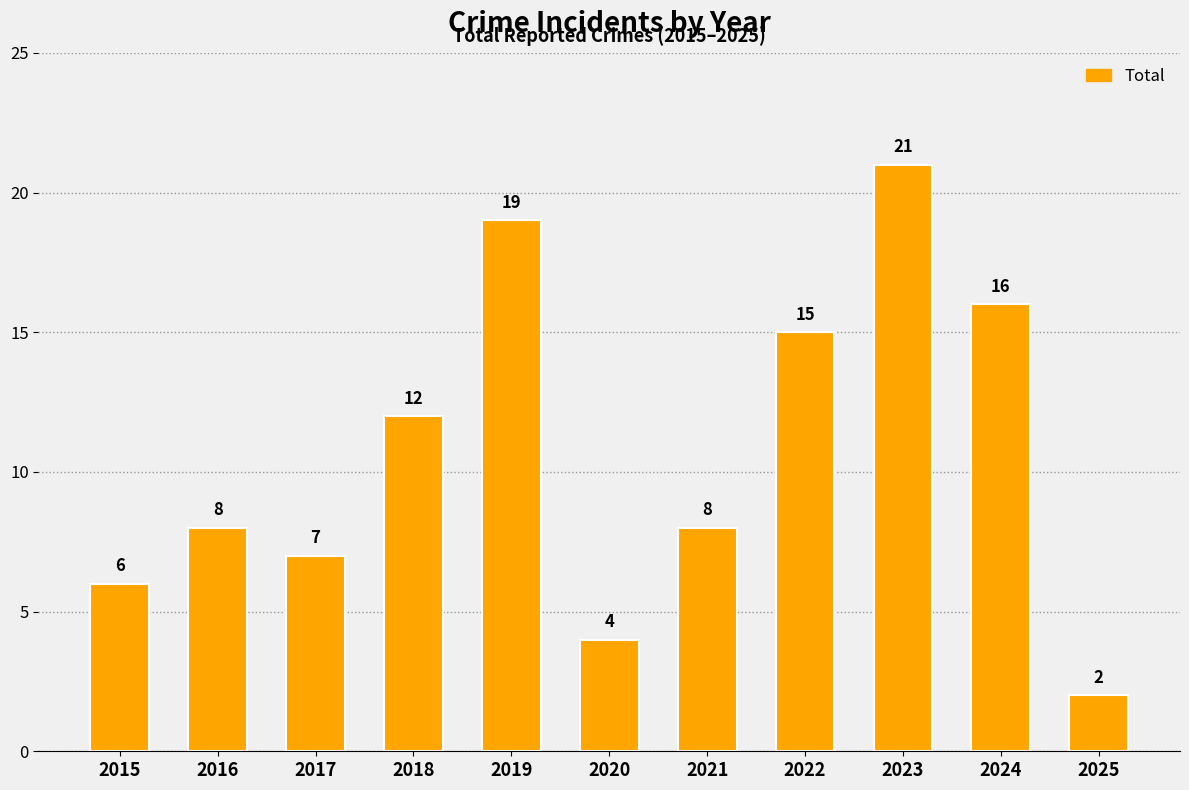

Reading right to left, list all the values displayed in this chart.

2025=2	2024=16	2023=21	2022=15	2021=8	2020=4	2019=19	2018=12	2017=7	2016=8	2015=6